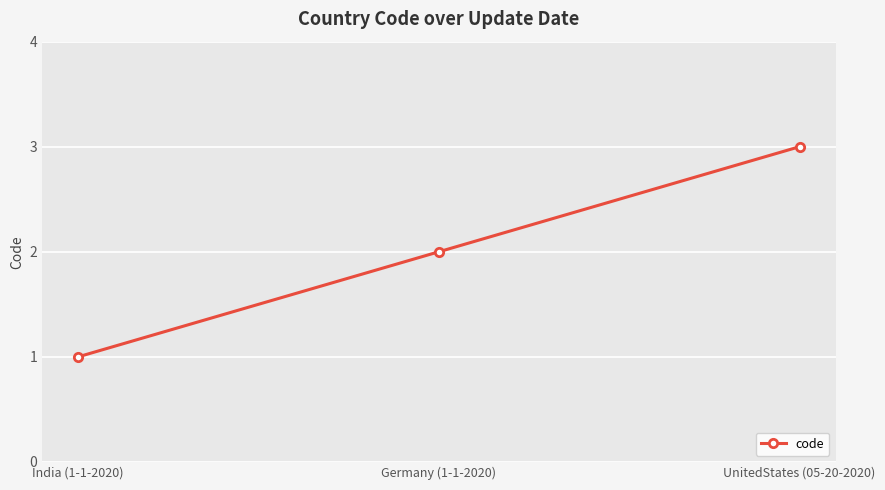

The value at India (1-1-2020) is 1. True or false?

True